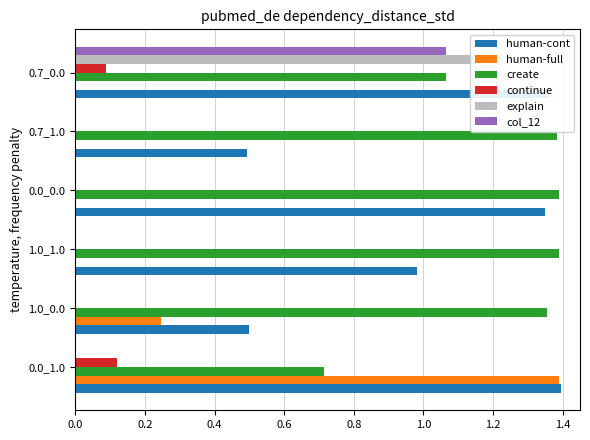

Count the number of categories in the chart.

6